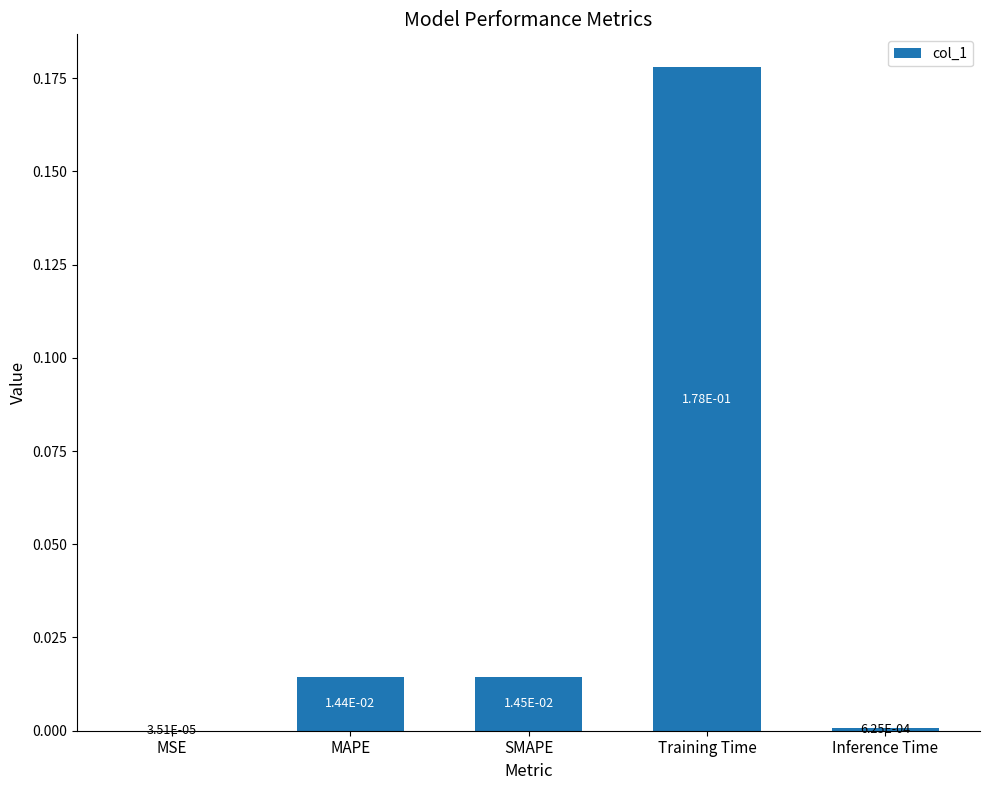

True or false: the data shows 0.0 at Training Time.

False